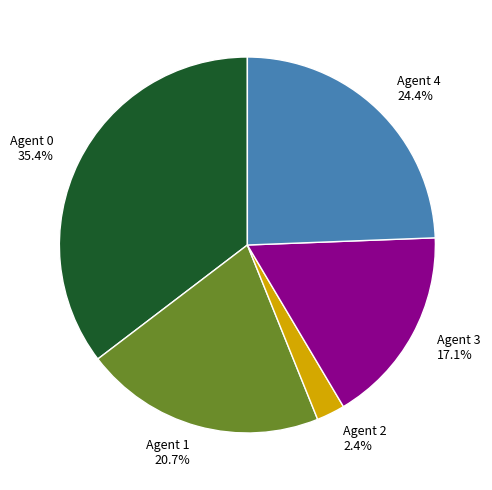

Is Agent 2 the majority of the pie?

No